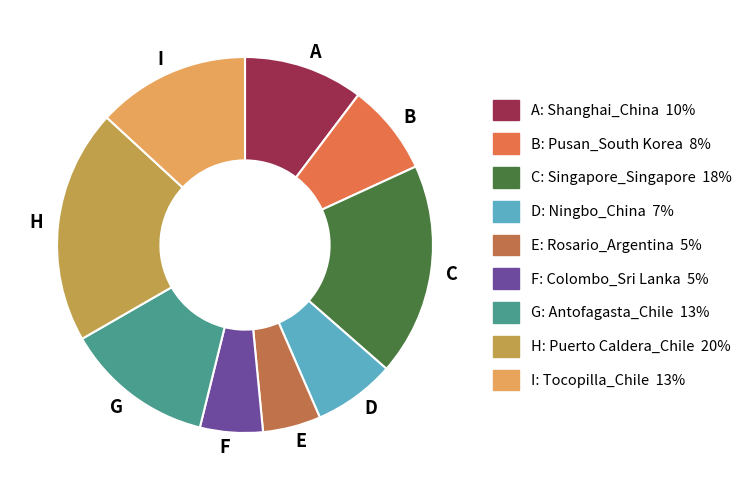

What is the largest slice in the pie chart?

H: Puerto Caldera_Chile 20%